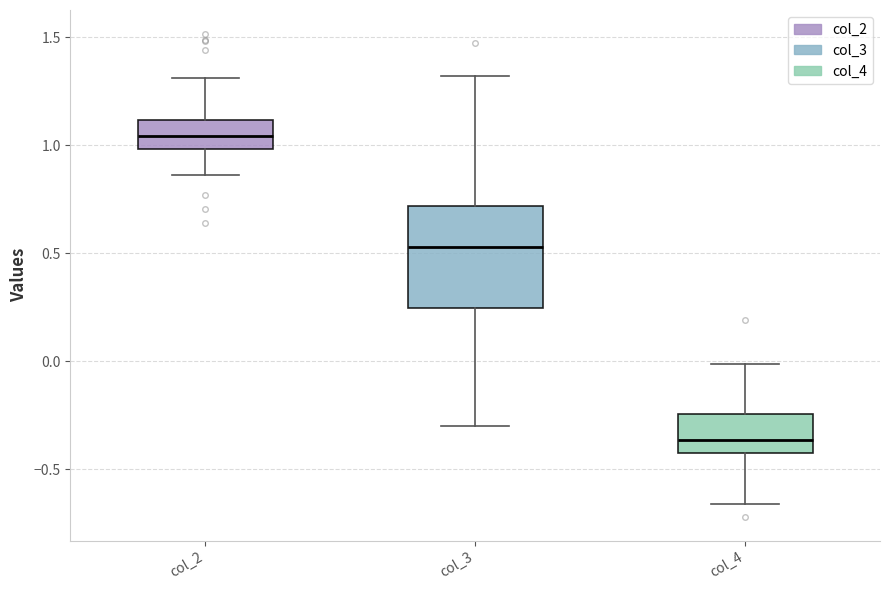

Reading left to right, read every box against the y-axis: the position of its median line, the range the box covers, and the ends of its whiskers. The values are not printed on the chart, so give them approximately, as read against the axis.

col_2: median 1.05, box 1.00 to 1.10, whiskers 0.85 to 1.30
col_3: median 0.55, box 0.25 to 0.70, whiskers -0.30 to 1.30
col_4: median -0.35, box -0.45 to -0.25, whiskers -0.65 to 0.00